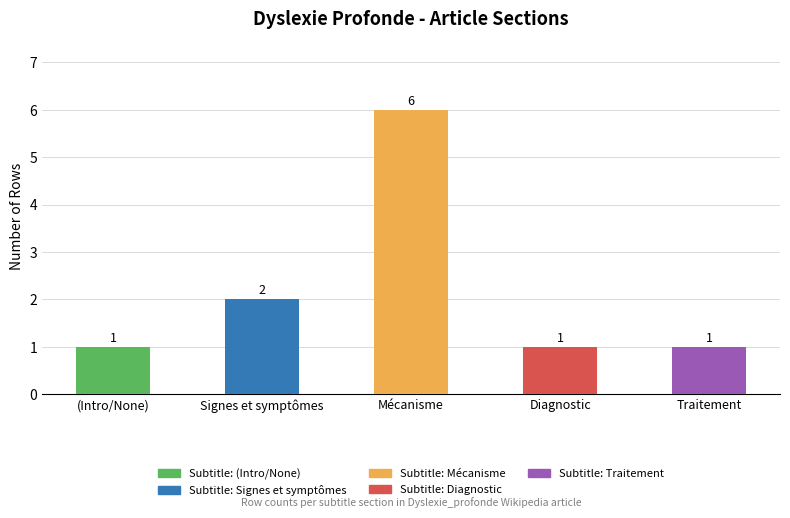

What is the greatest value displayed?

6